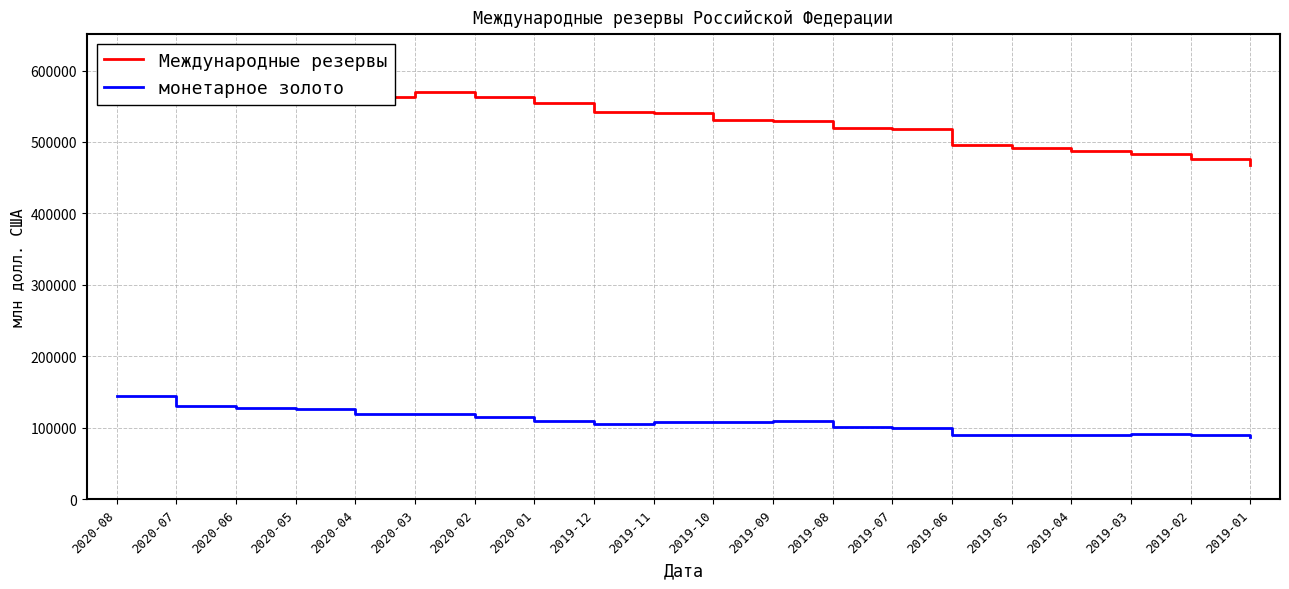

Read the монетарное золото value at 2019-06.

89882